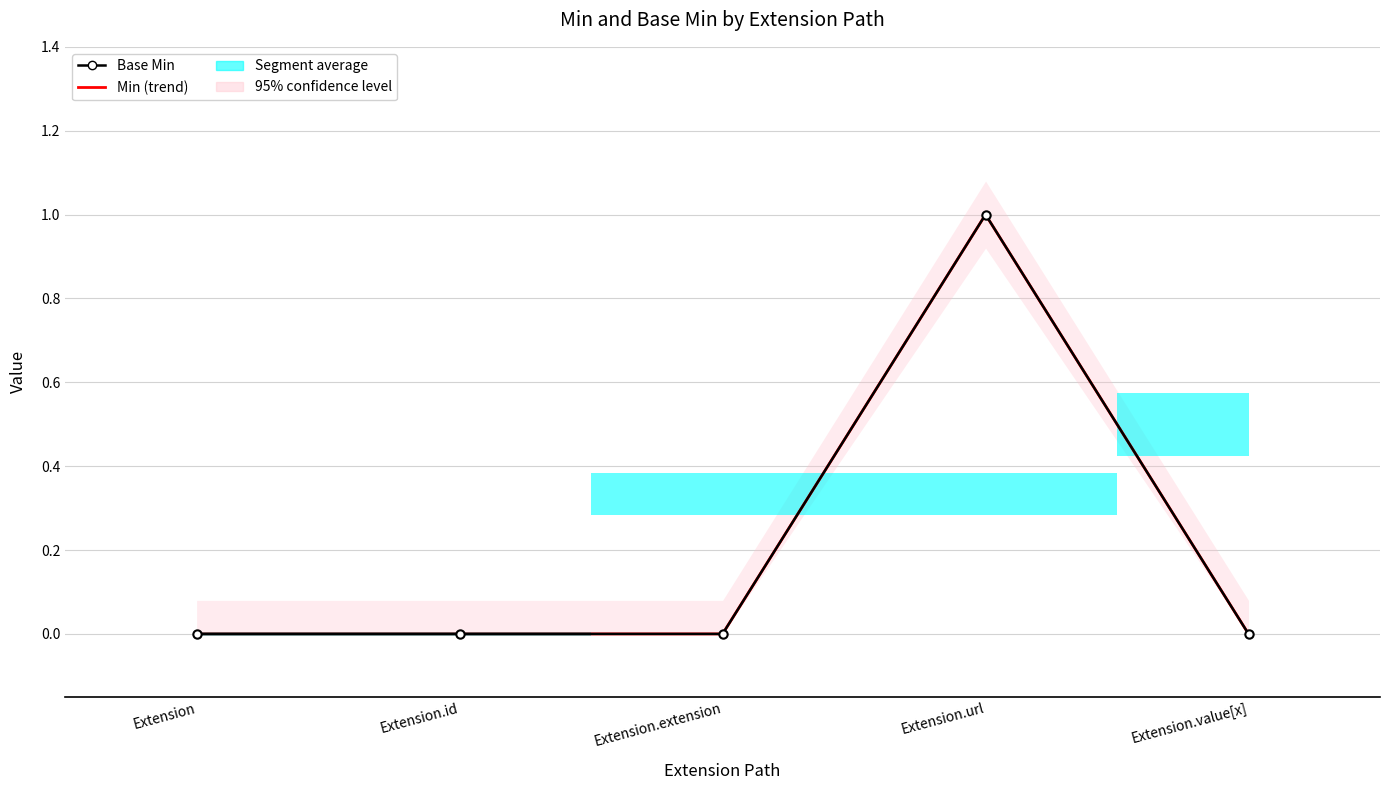

What is the highest value of the Min (trend) series?

1